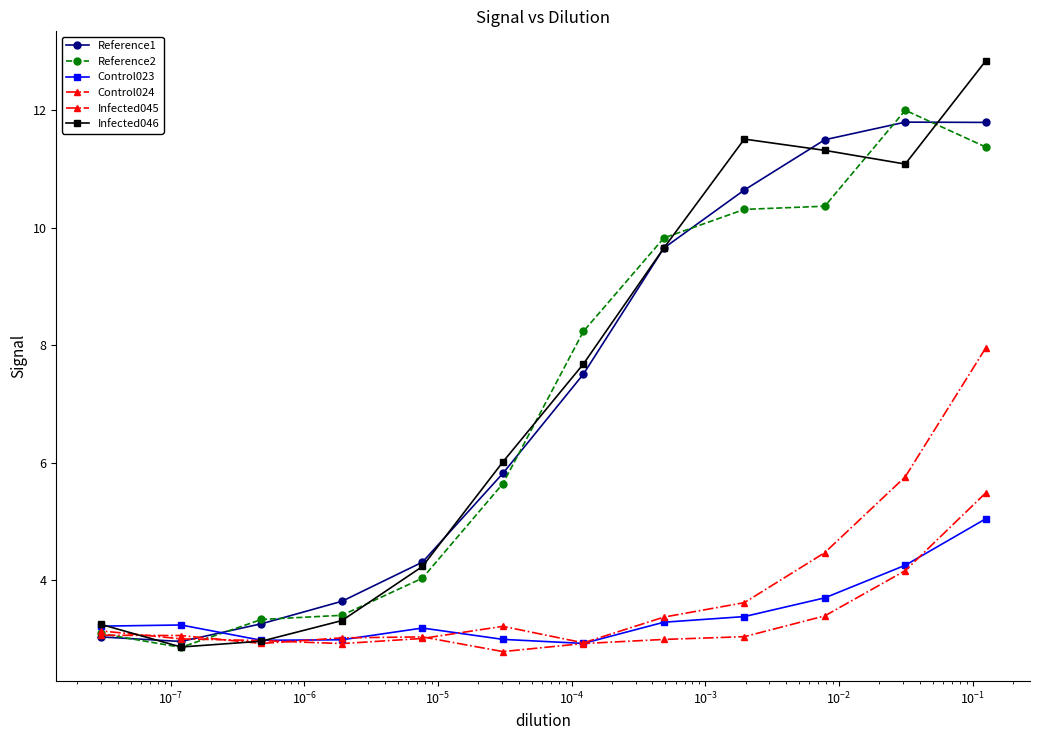

How many lines are shown in the chart?

6